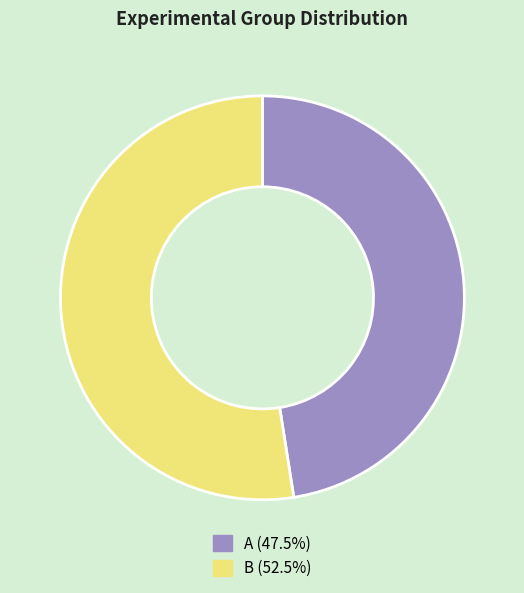

Approximately how many times larger is the value at B compared to A?

1.1